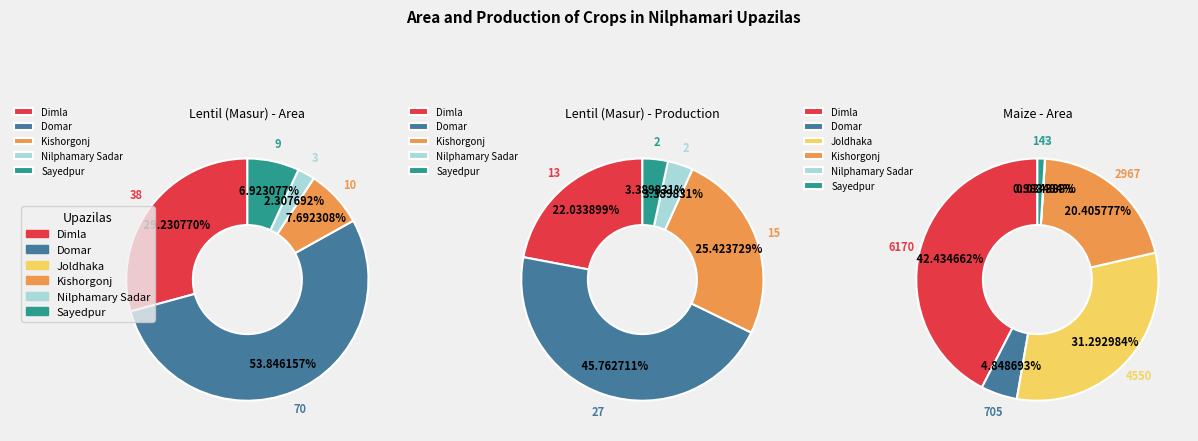

To the nearest percent, what portion does Sayedpur represent?

3%